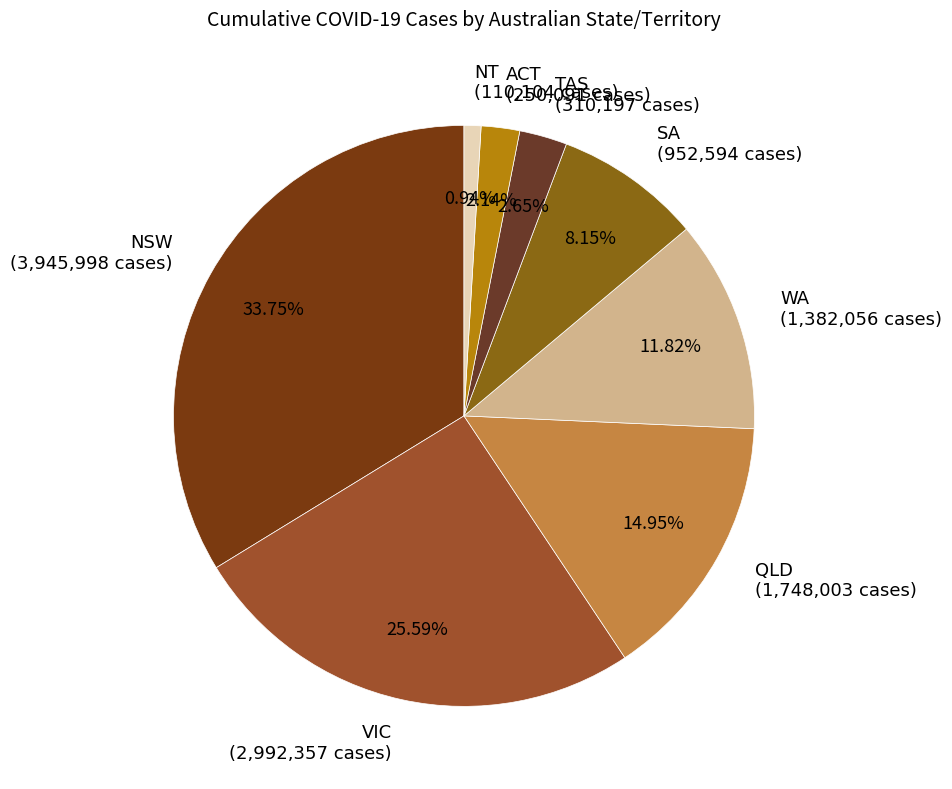

Is there a majority slice in this chart?

No